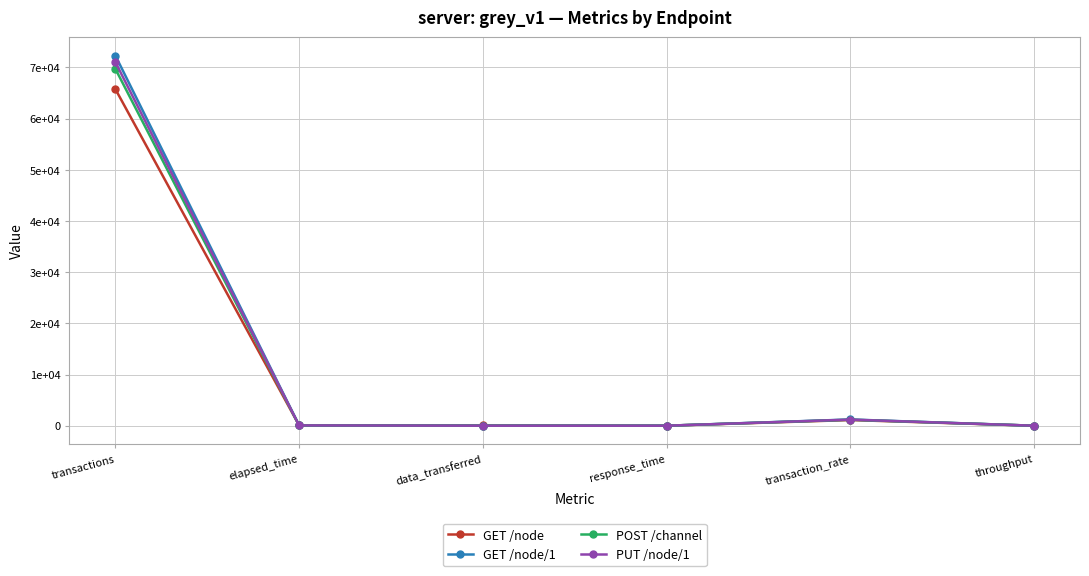

What are all the series names shown in the legend?

GET /node, GET /node/1, POST /channel, PUT /node/1